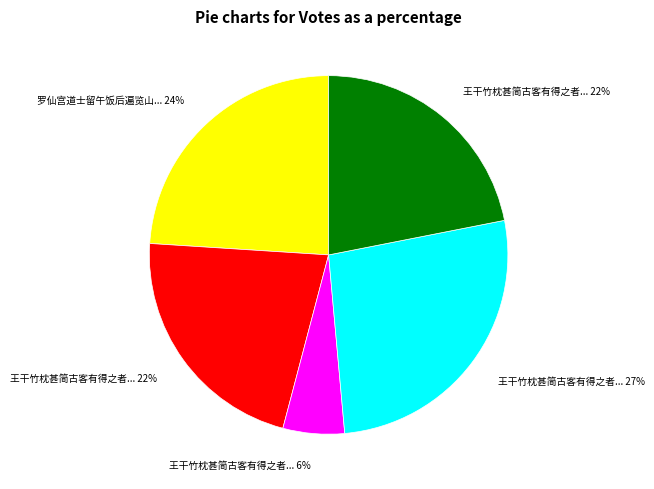

Does any single category account for the majority?

No